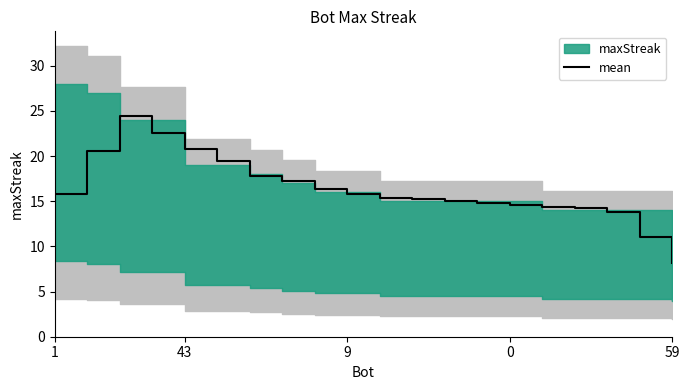

Is it true that the value at 13 is 14.8?

True